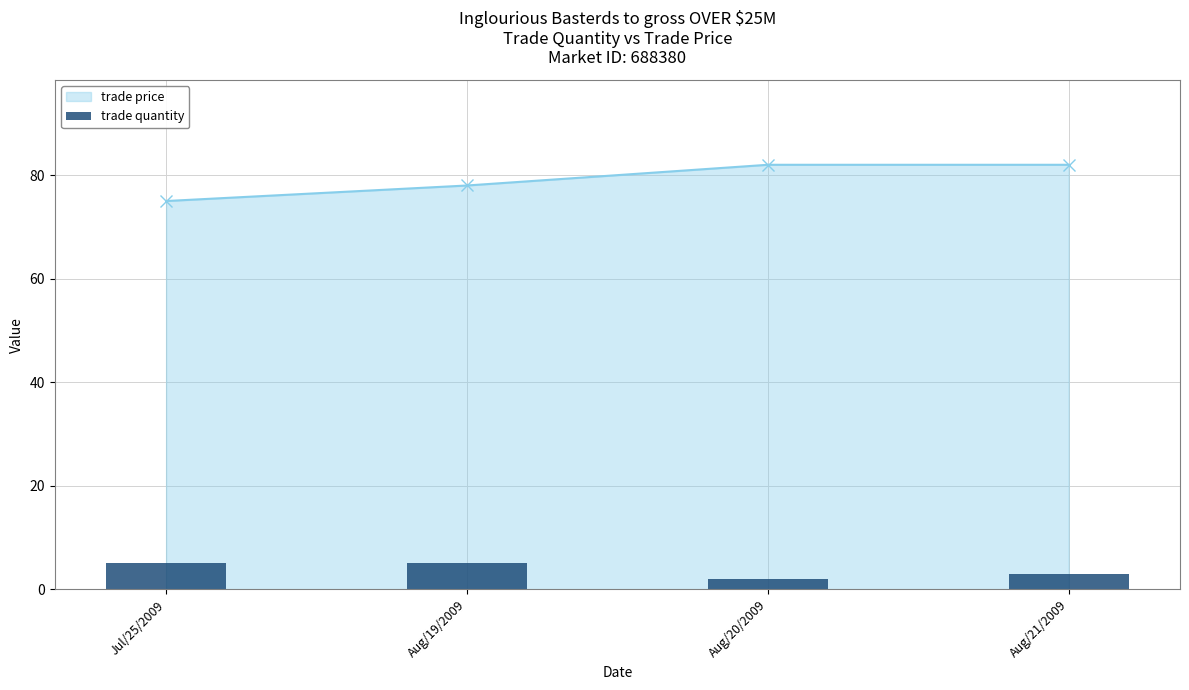

True or false: the data shows 4 at Aug/20/2009.

False